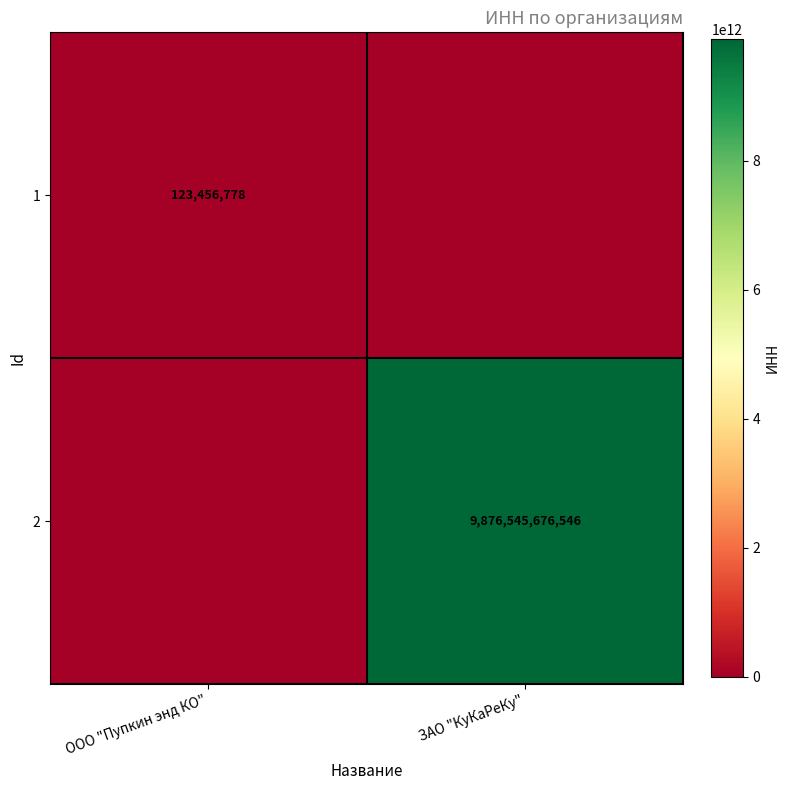

True or false: 2 has a value of 6387220483541 at ЗАО "КуКаРеКу".

False